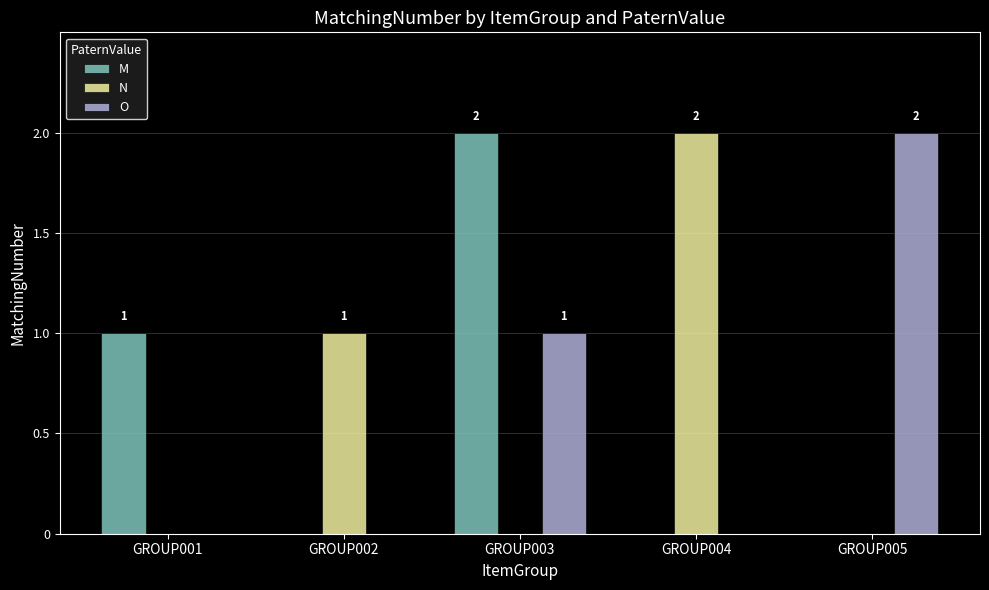

Count the number of data series in this chart.

3